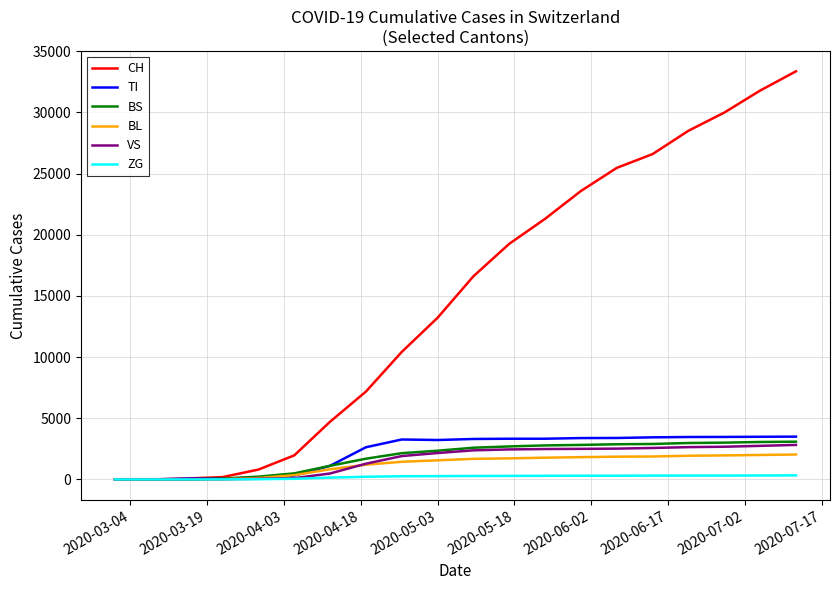

What is the difference between the second highest and second lowest values in the BL series?

2001